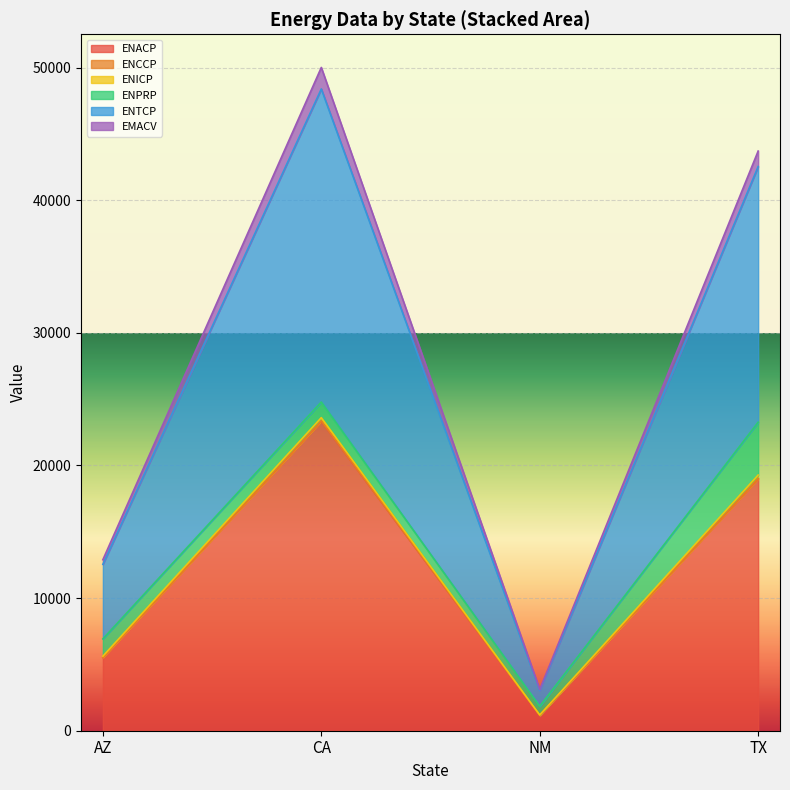

In EMACV, how many points are lower than both neighbors (excluding endpoints)?

1